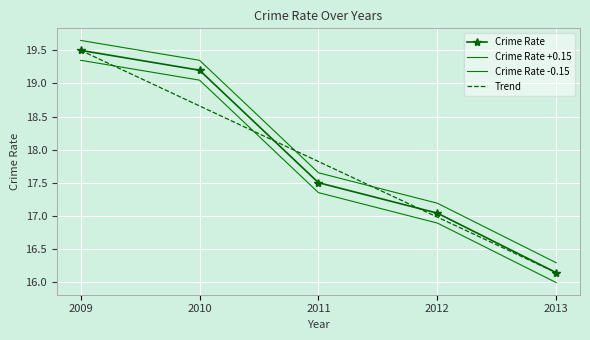

What is the sum of all values?

89.4